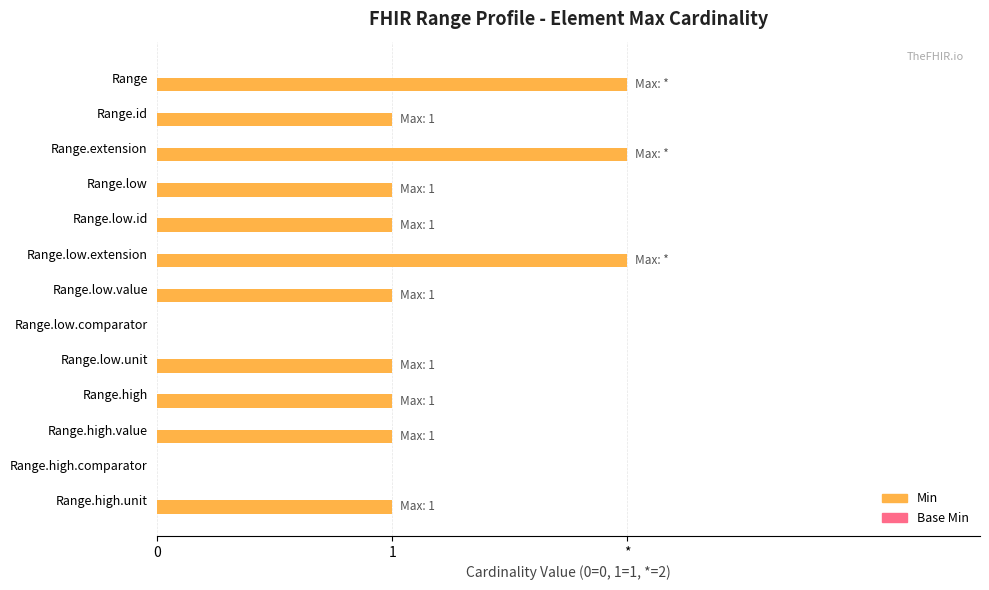

Are the bars horizontal?

Yes